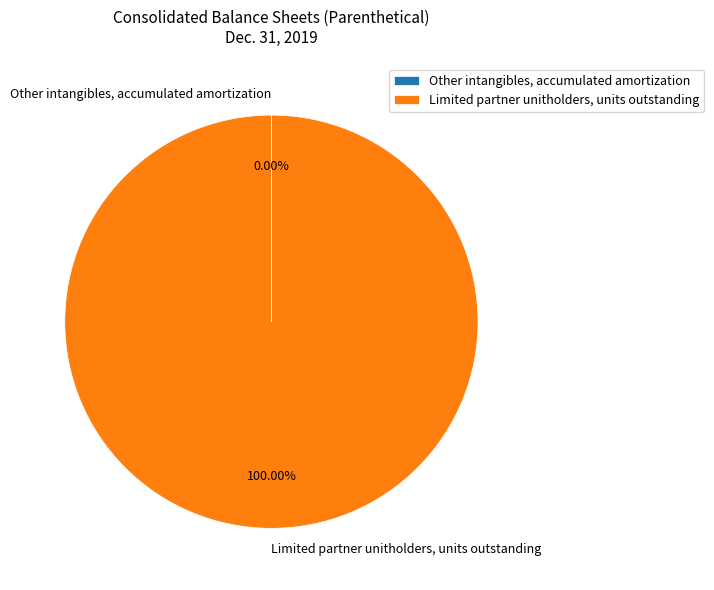

Which slice is the largest?

Limited partner unitholders, units outstanding